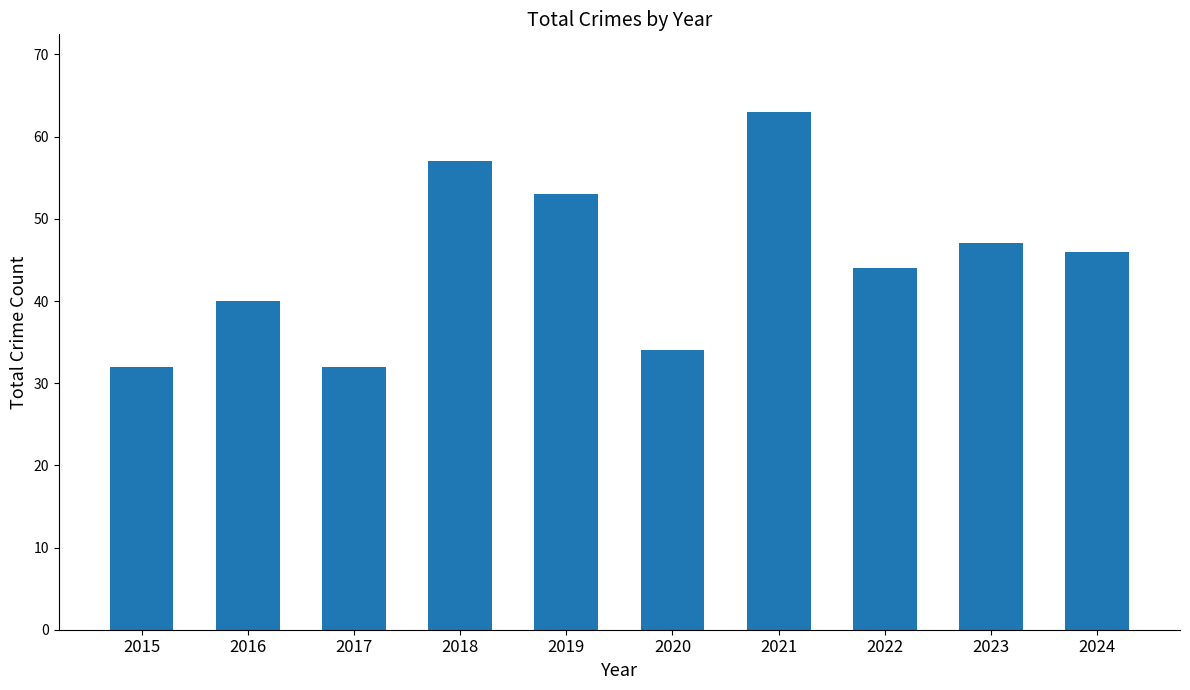

What is the sum of all values?

448